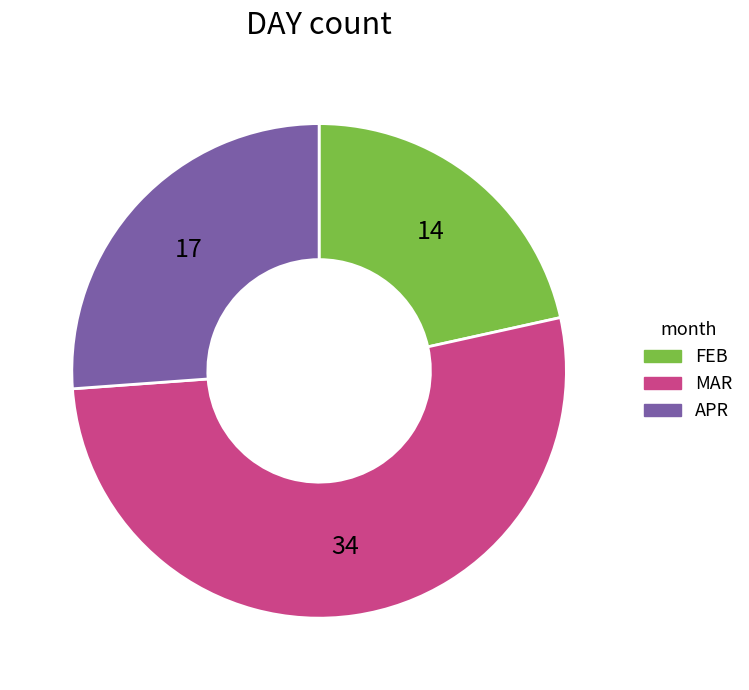

Which slice is the smallest?

FEB